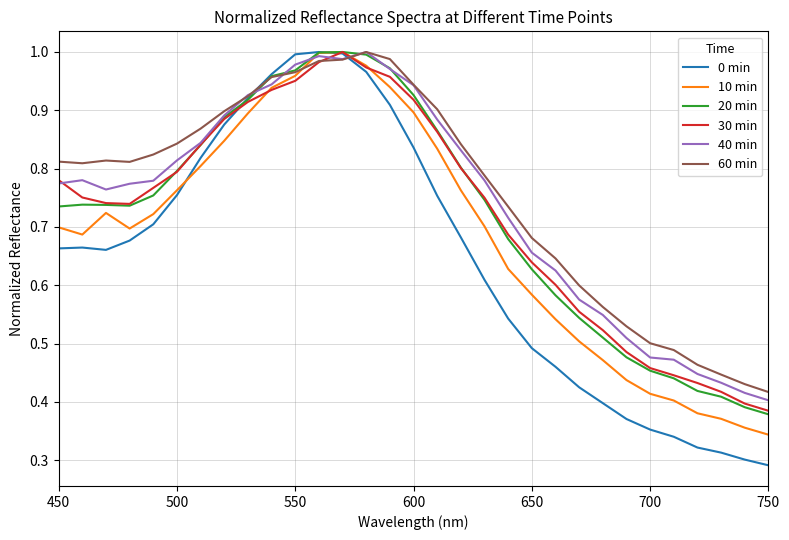

Which series has the largest range (max minus min)?

0 min